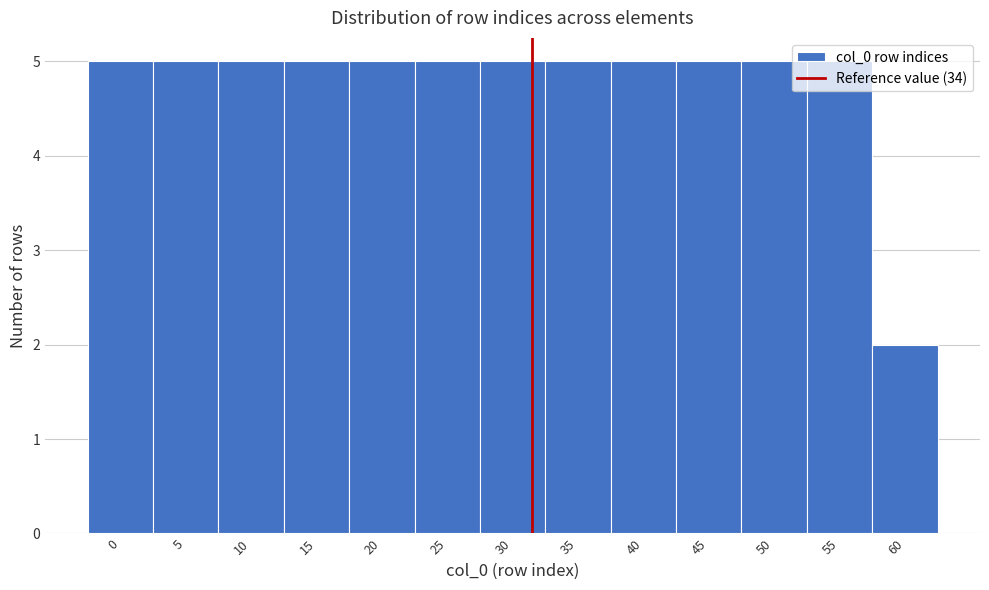

Approximately how many times larger is the value at 35 compared to 5?

1.0